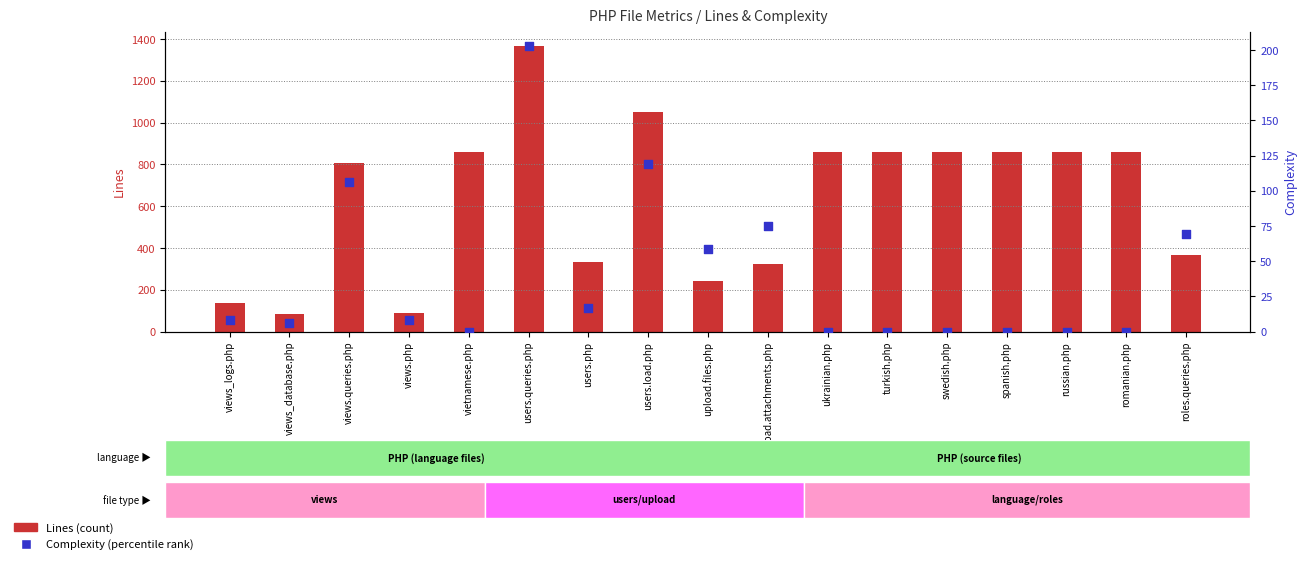

Which series contains the highest Y value?

Lines (count)